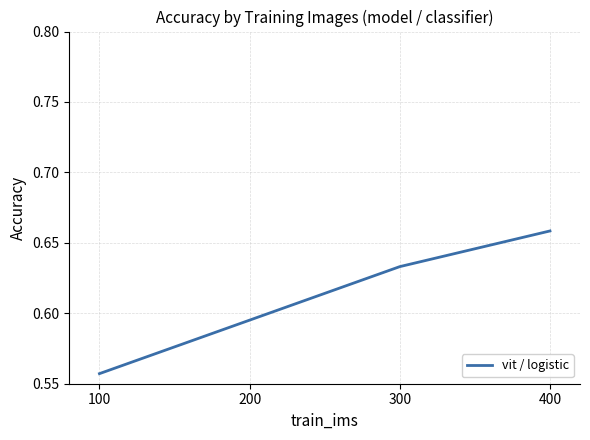

Rank the categories by value from lowest to highest.

100, 200, 300, 400